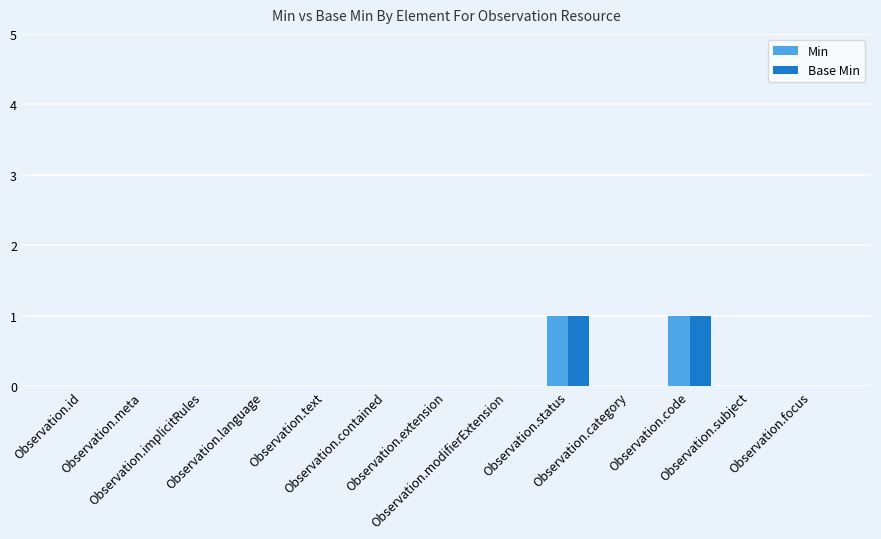

How many distinct data groups are displayed?

2